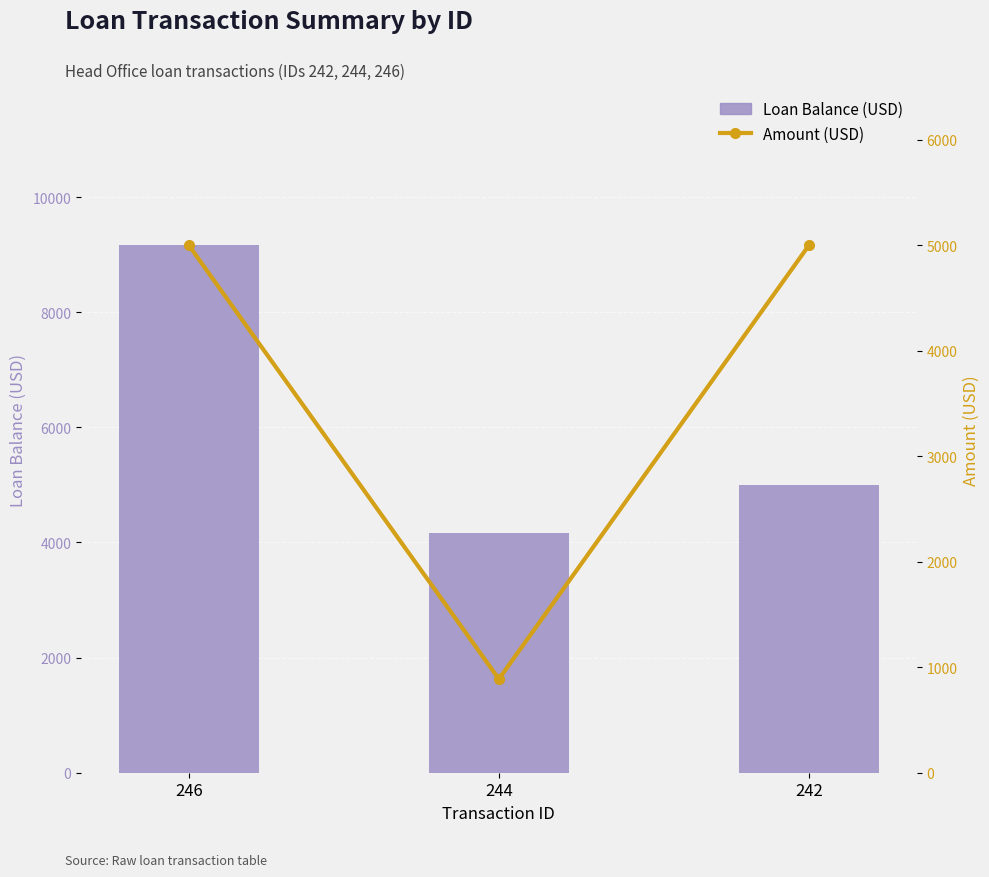

The Loan Balance (USD) series shows 6995.8 at 242. True or false?

False